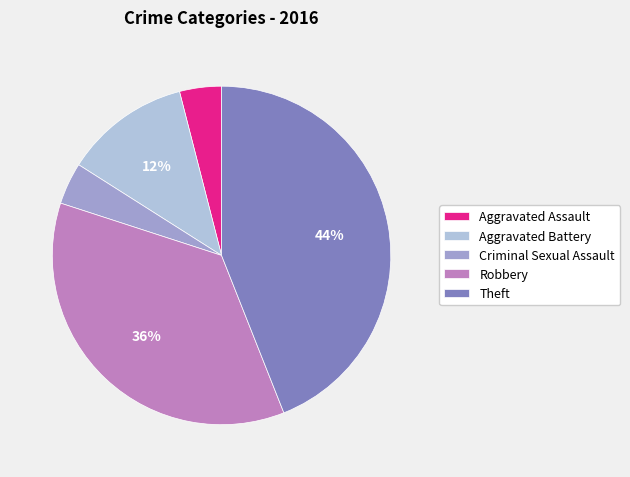

The Aggravated Battery slice represents 12% of the pie. True or false?

True